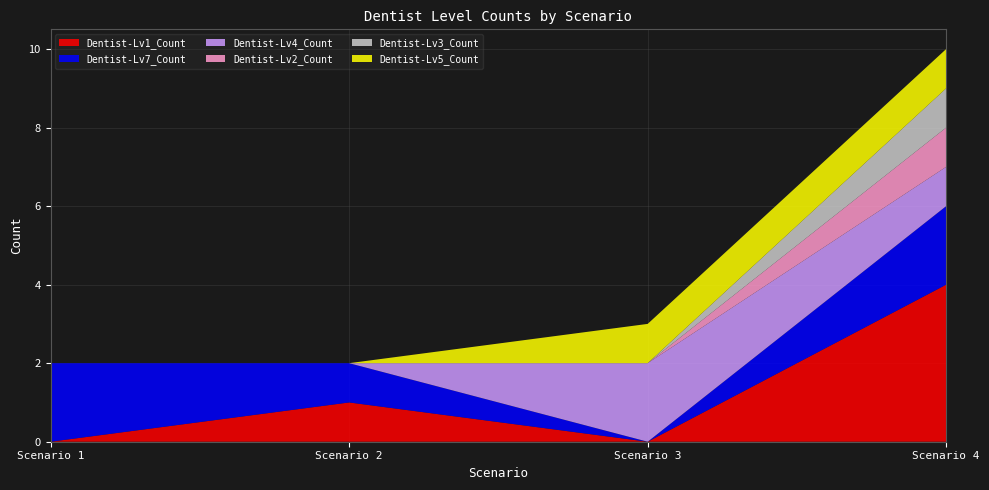

Reading left to right, extract all data points from this chart.

Dentist-Lv1_Count: 0	1	0	4
Dentist-Lv2_Count: 0	0	0	1
Dentist-Lv3_Count: 0	0	0	1
Dentist-Lv4_Count: 0	0	2	1
Dentist-Lv5_Count: 0	0	1	1
Dentist-Lv7_Count: 2	1	0	2